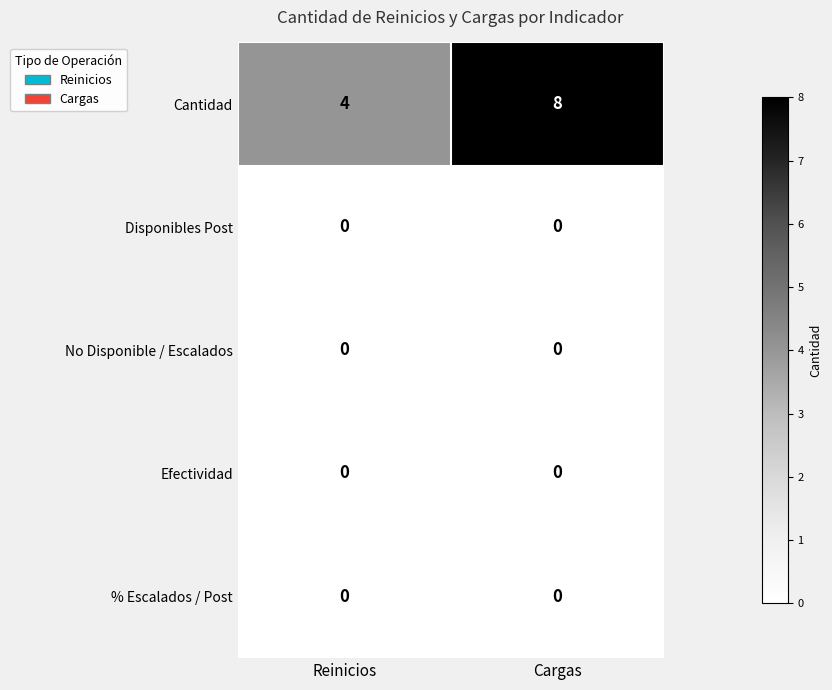

Which category has the highest value across all series?

Cargas